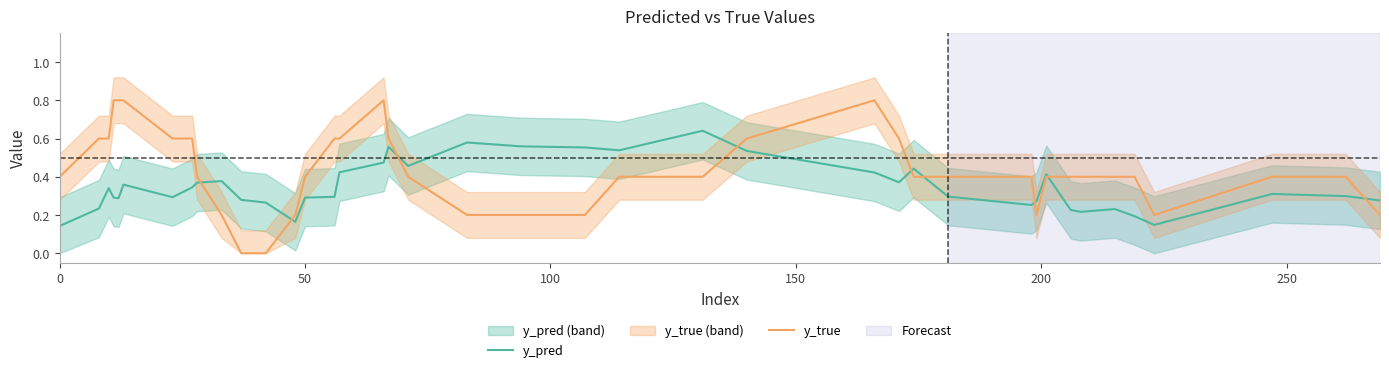

Which series ends up on top after the final intersection of y_pred and y_true?

y_pred